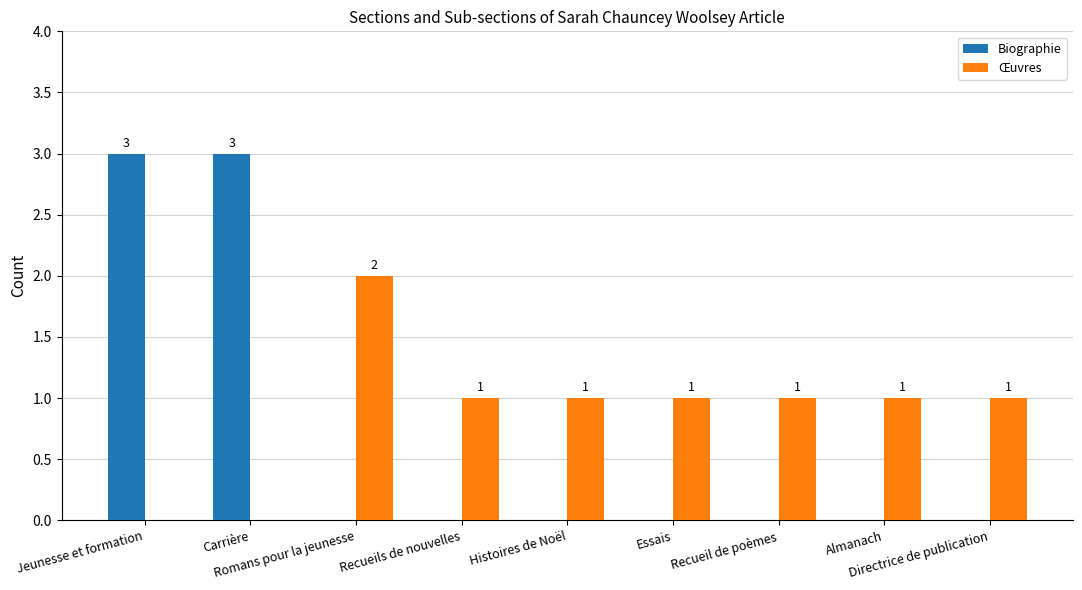

The value of Œuvres at Histoires de Noël is 1. True or false?

True